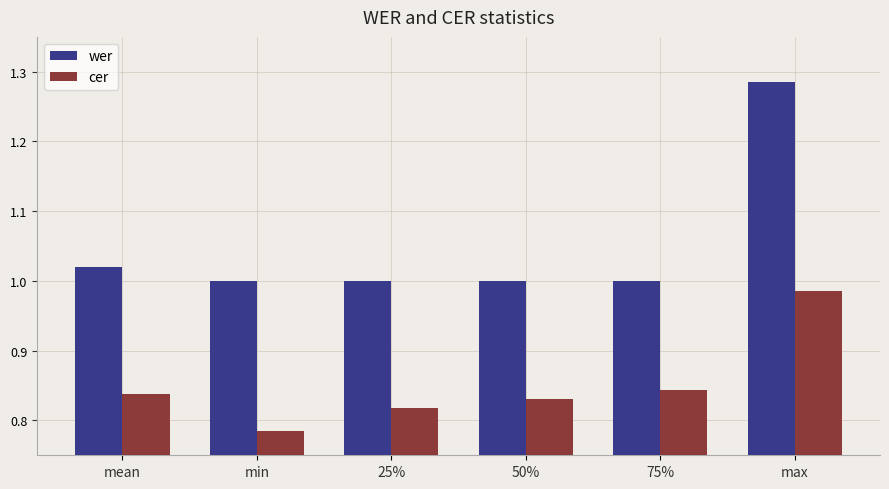

The cer series shows 1.5 at max. True or false?

False